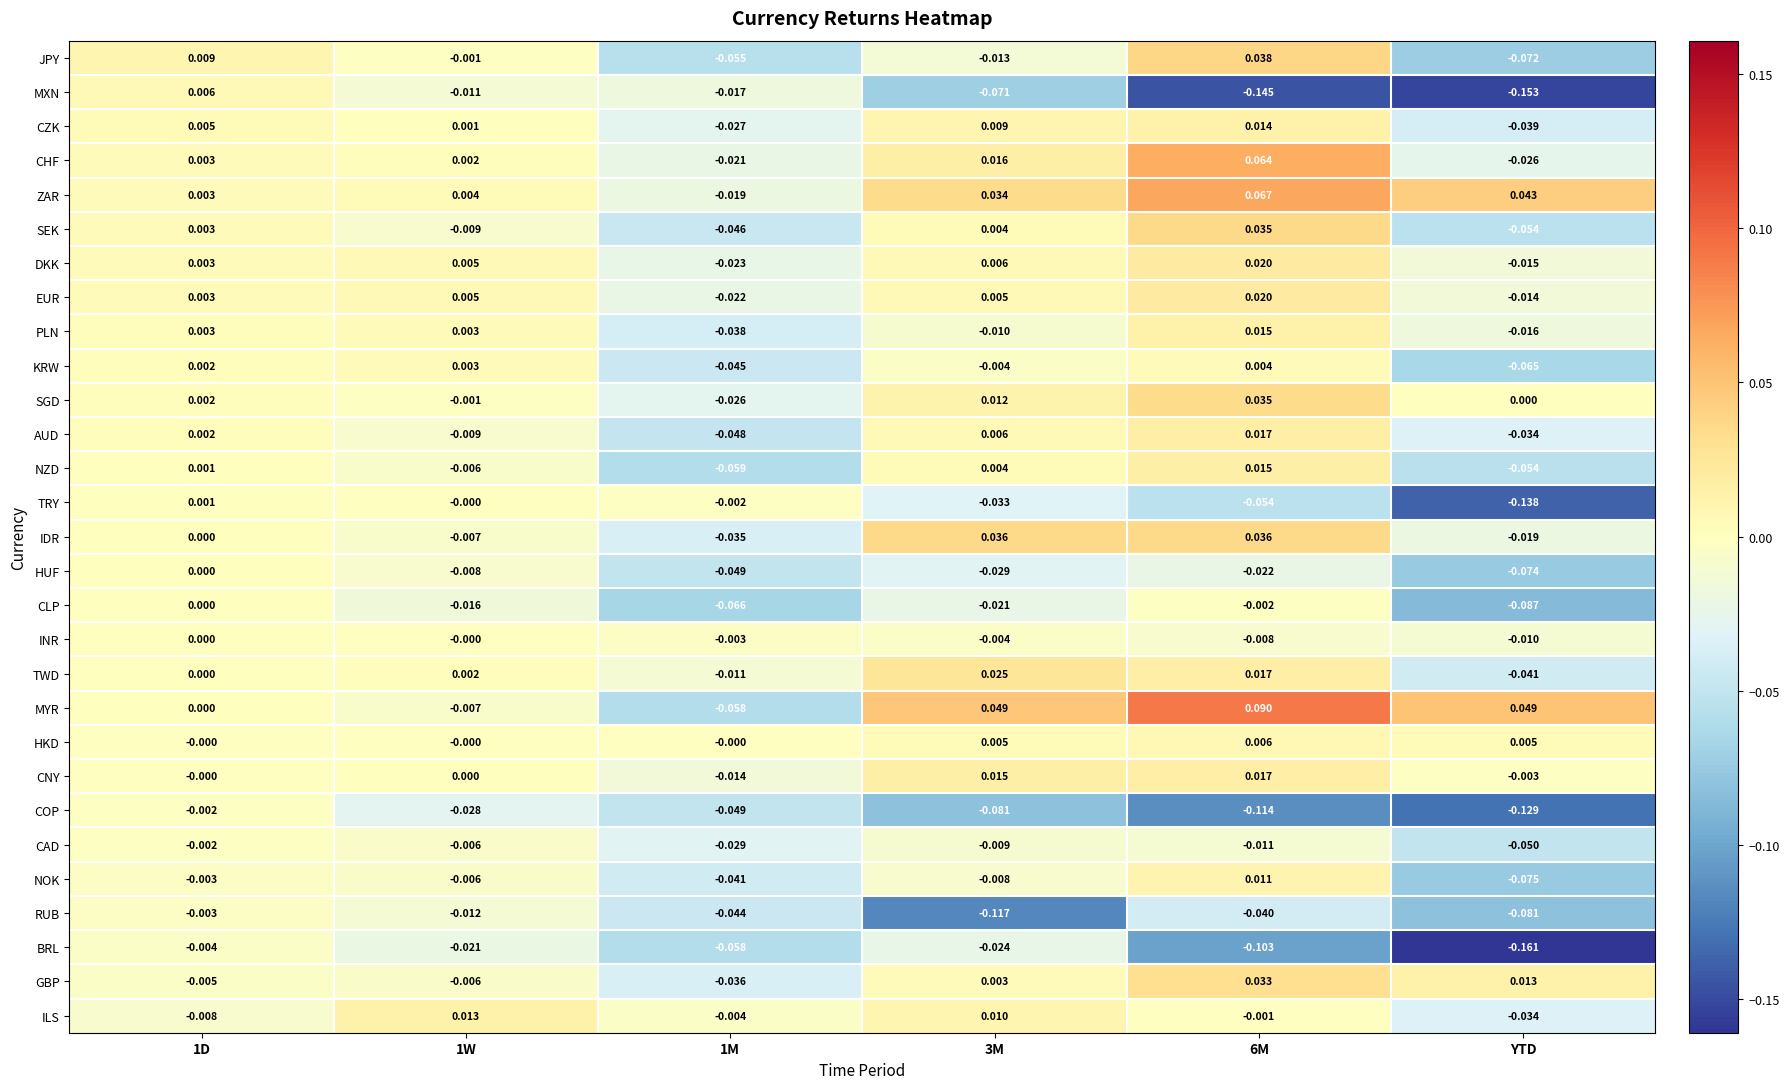

Which series has the largest total across all categories?

ZAR